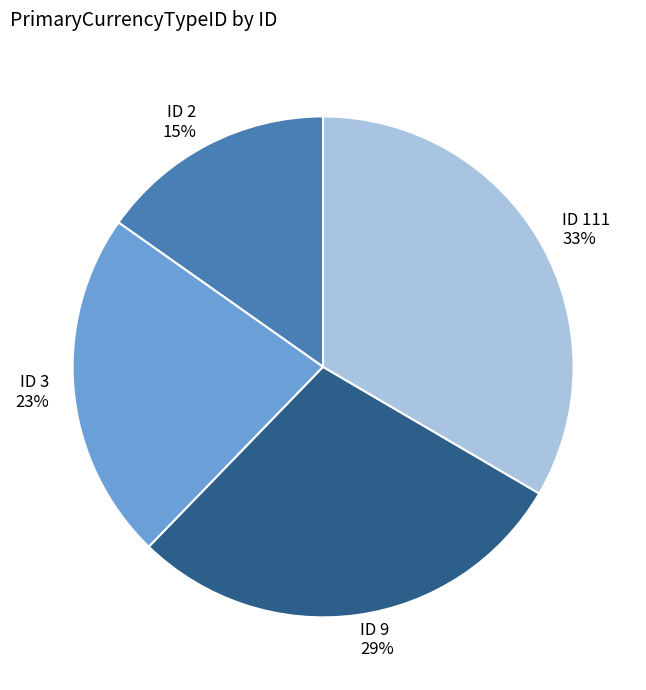

How many slices are in this pie chart?

4